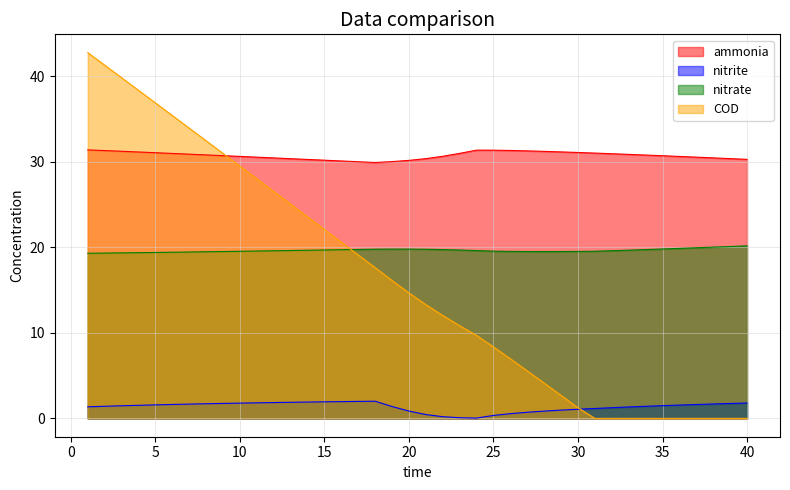

The value of nitrite at 11 is 2.6. True or false?

False